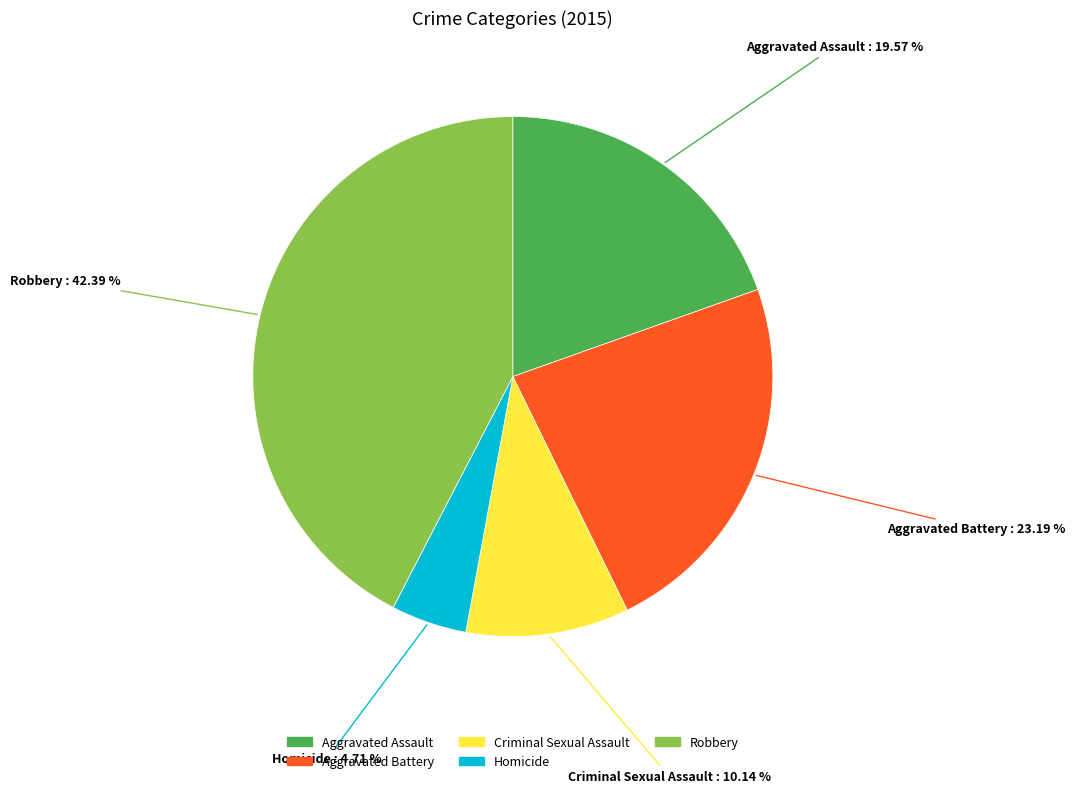

To the nearest percent, what is the difference between the Robbery and Homicide slice percentages?

38%